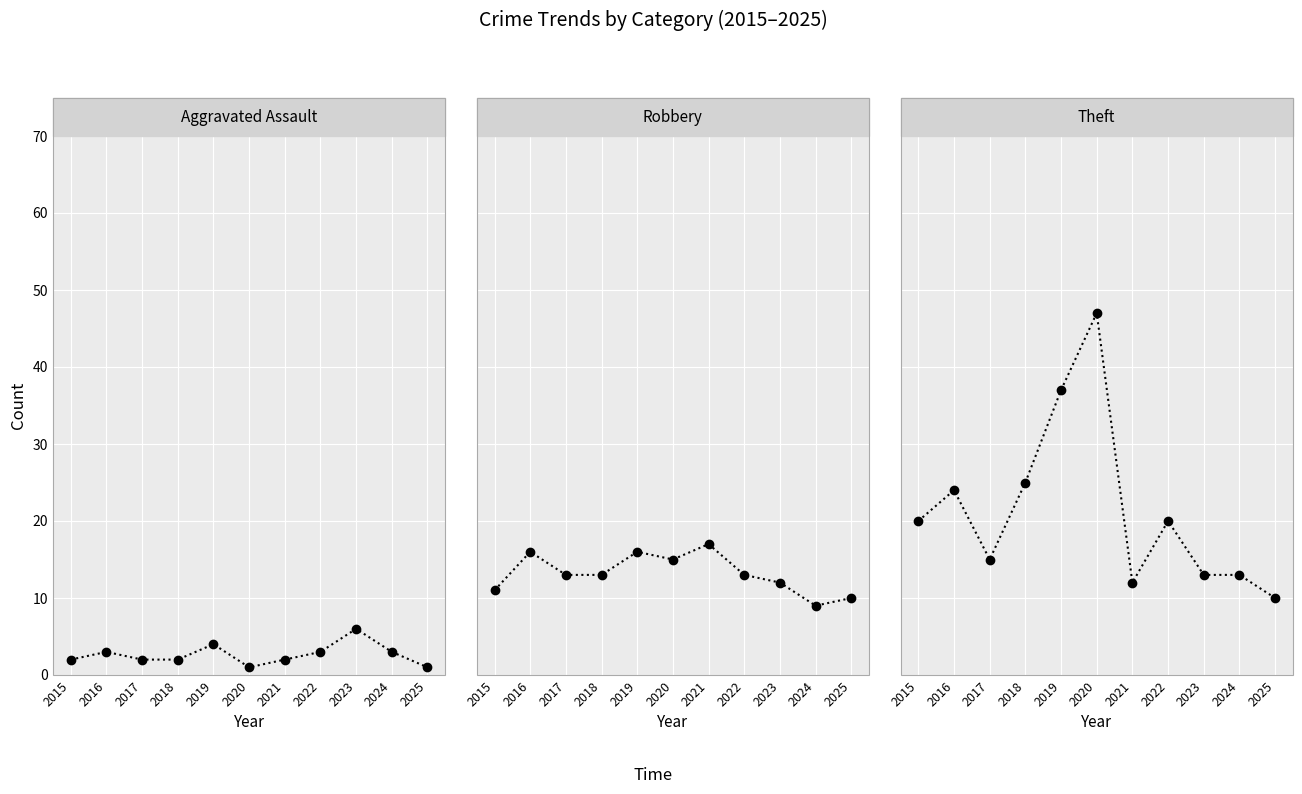

True or false: Aggravated Assault has a value of 3 at 2022.

True